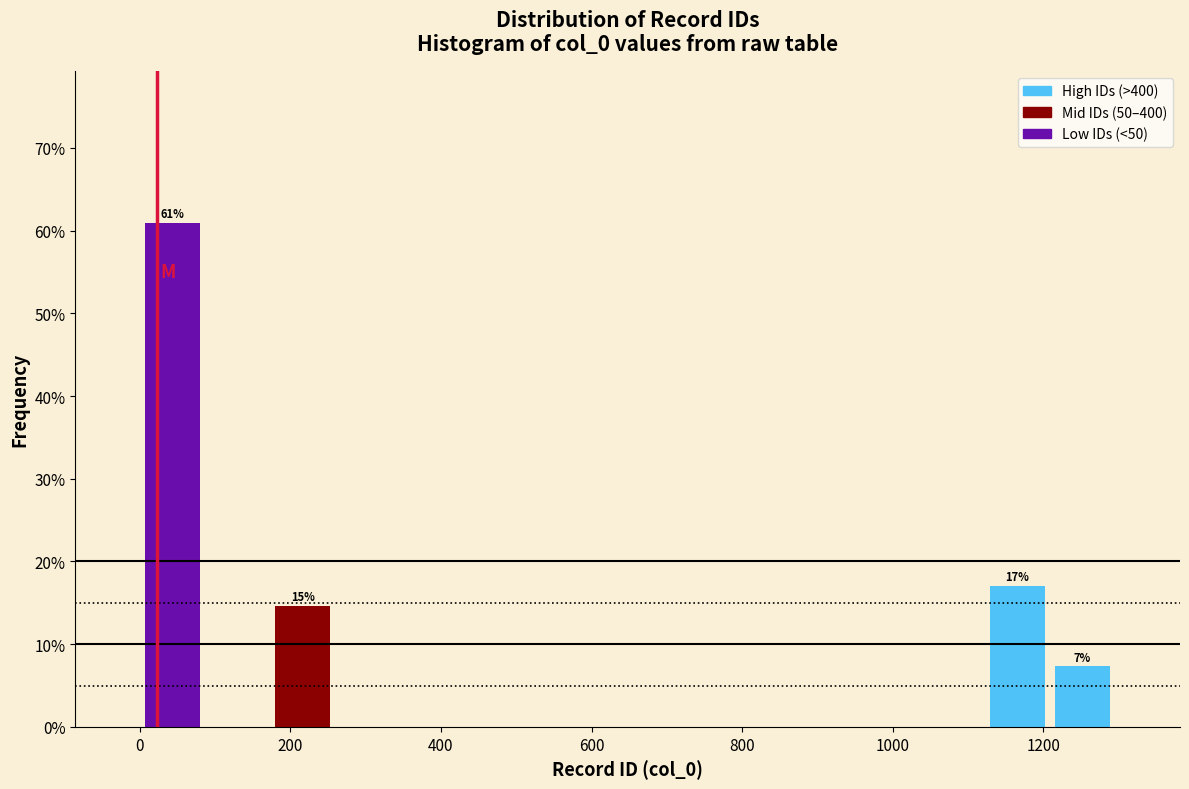

Which range on the x-axis has the tallest bar?

0 to 80